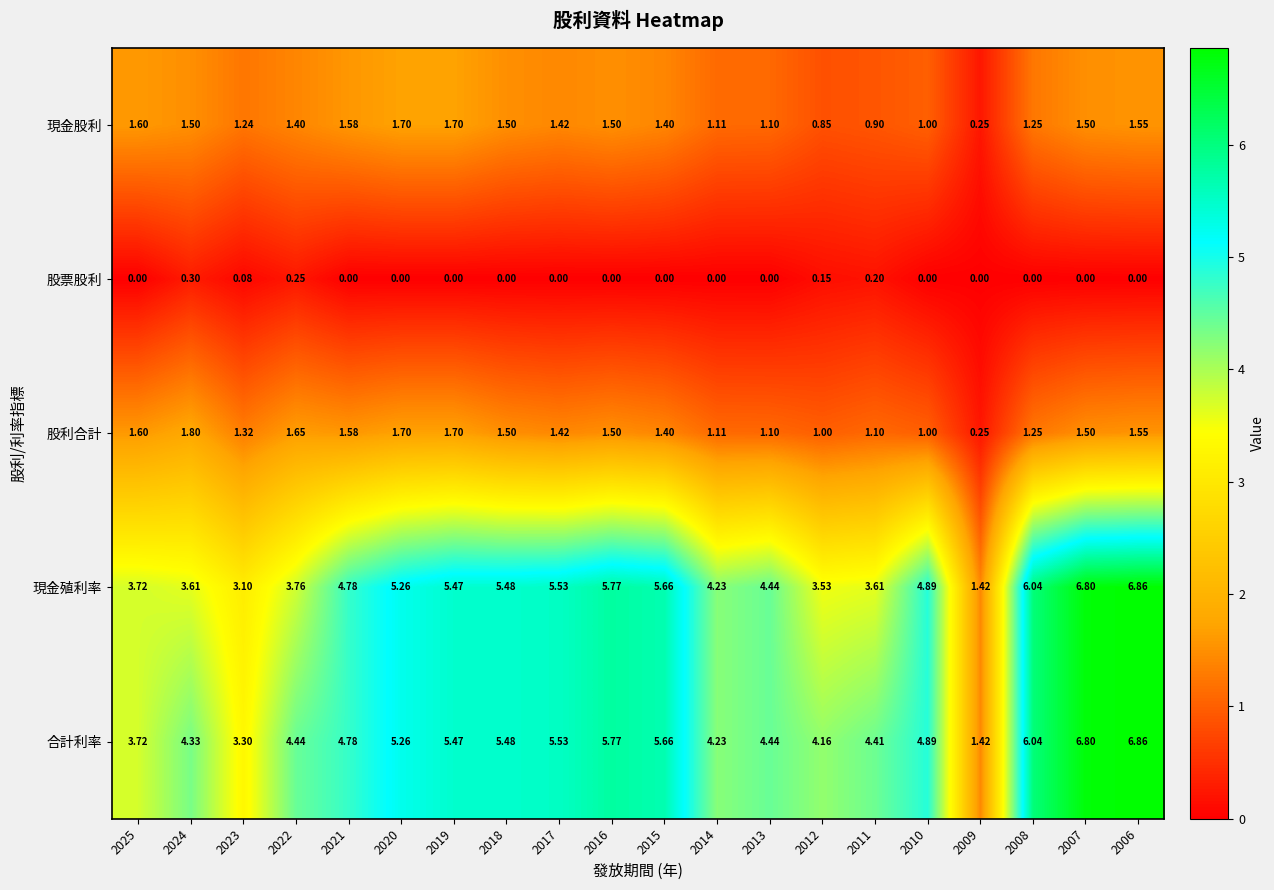

Which series has the largest total across all categories?

合計利率